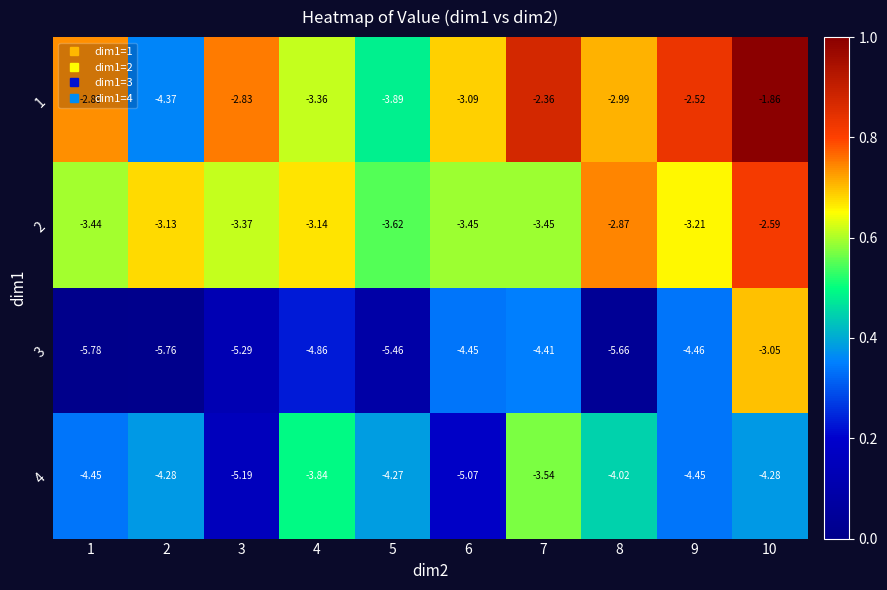

Which series has the widest spread of values?

3